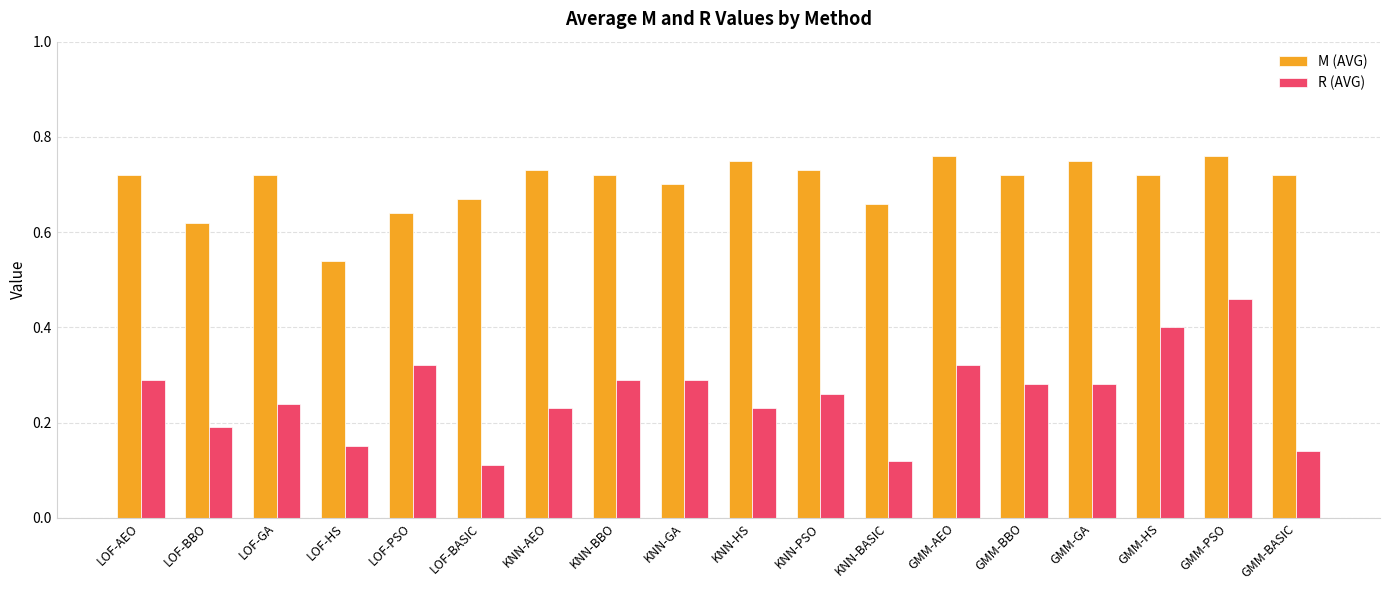

Which series changed the most between GMM-AEO and GMM-PSO?

R (AVG)